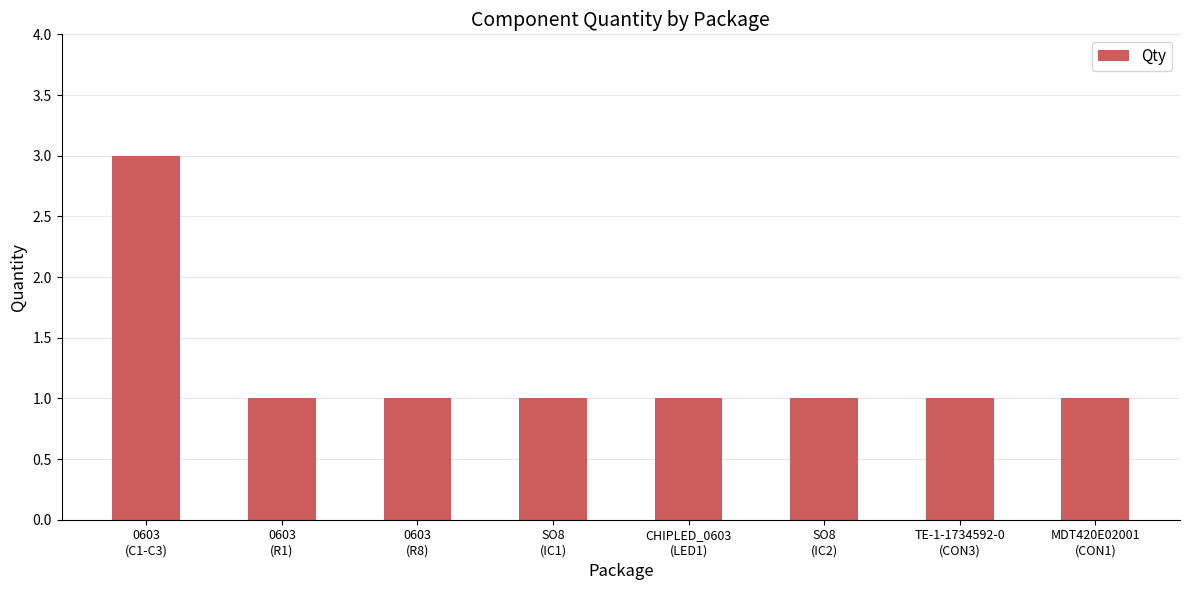

What is the label of the 3rd bar from the right?

SO8
(IC2)